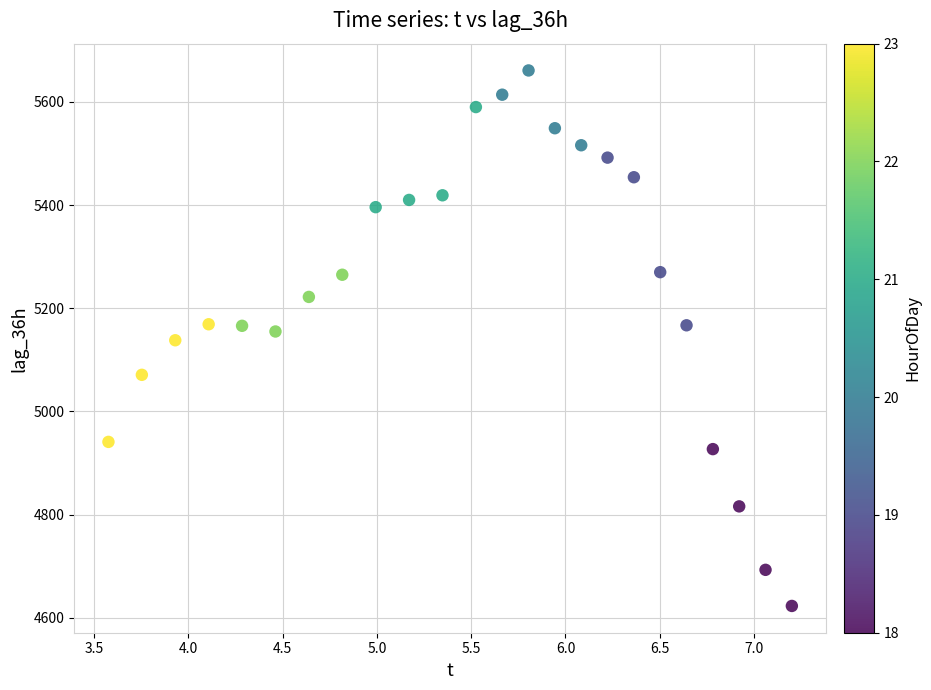

What is the range of Y values (max minus min)?

1038